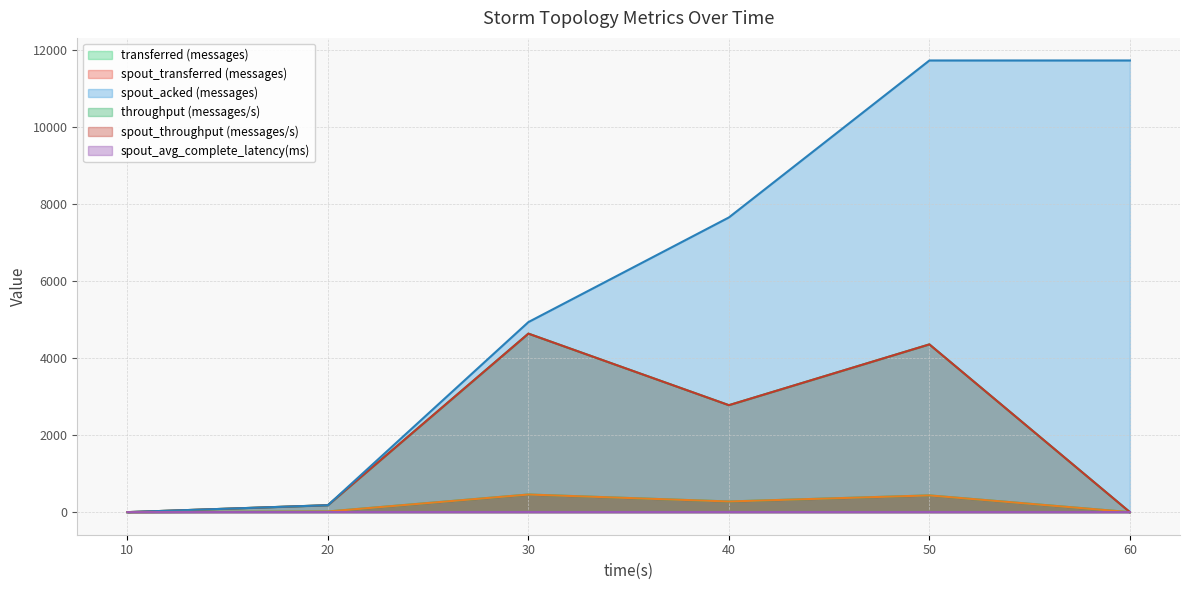

Count the number of categories in the chart.

6